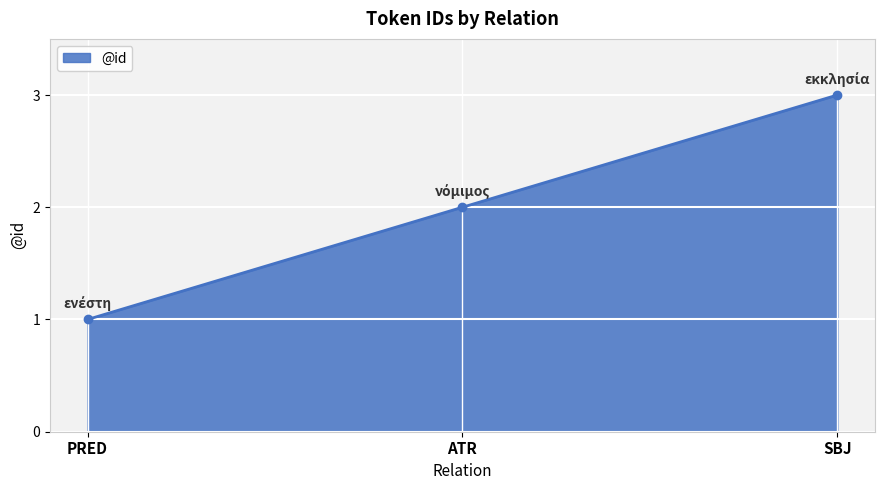

How many values are below 2?

1